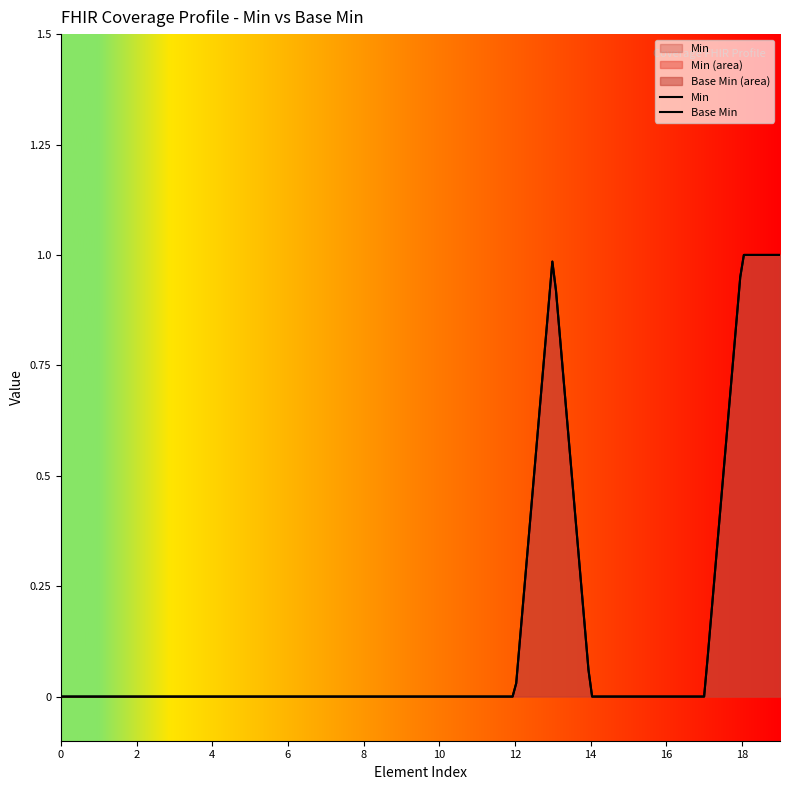

Does the chart display data point markers on the line(s)?

No